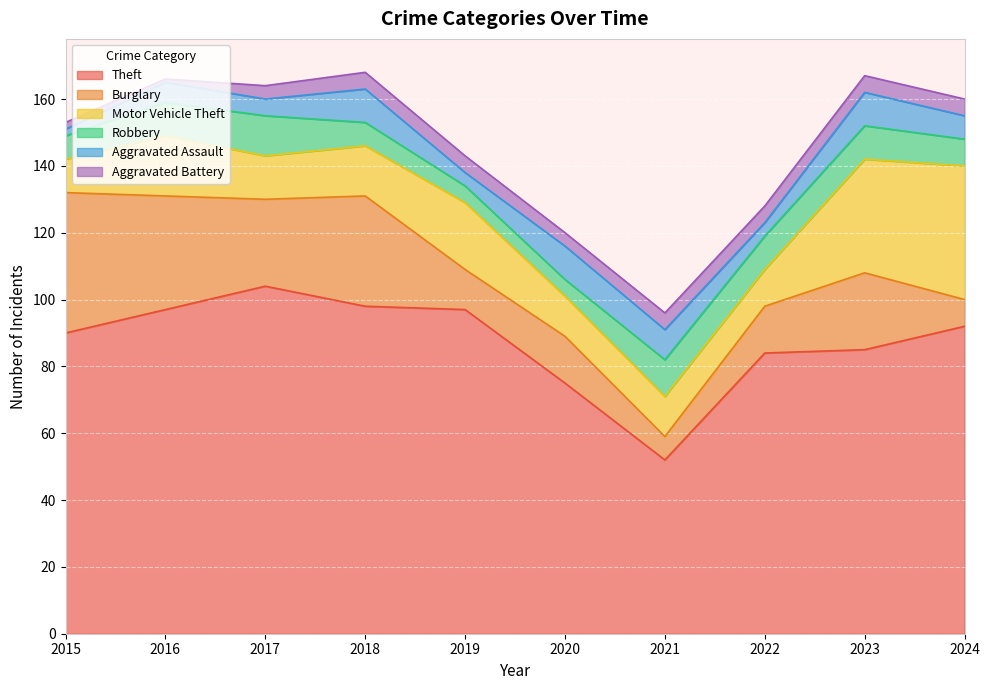

What is the value of the Aggravated Battery point at the 4th from the left?

5